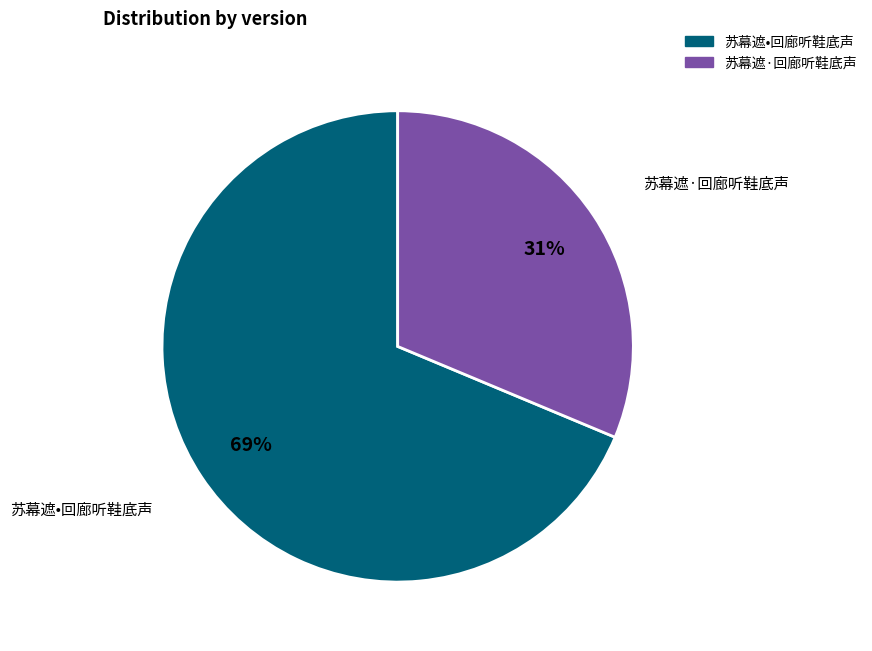

To the nearest percent, what percentage of the pie is 苏幕遮•回廊听鞋底声?

69%